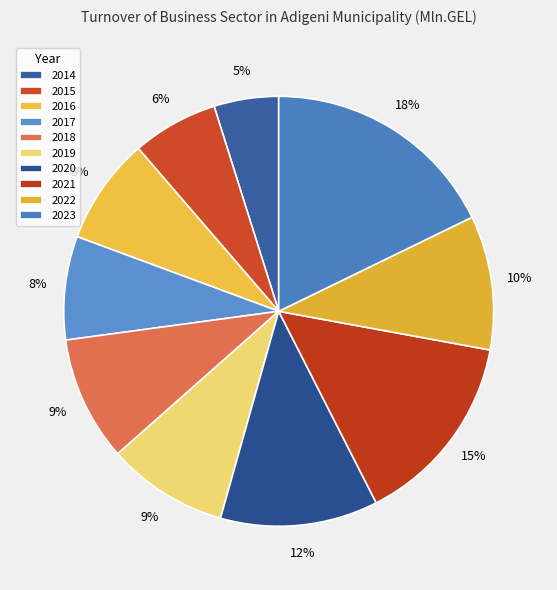

Count the number of slices in the pie.

10